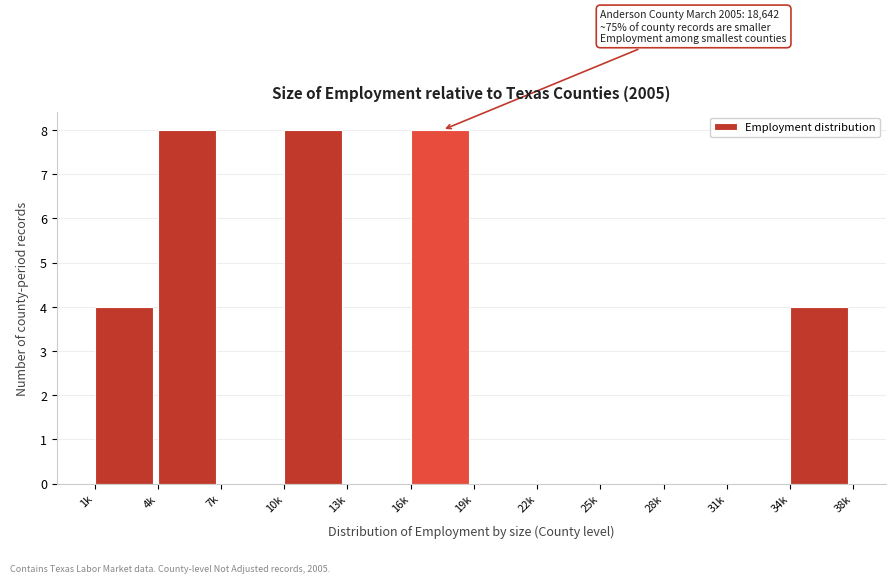

Reading right to left, list all the values displayed in this chart.

34k=4	31k=0	28k=0	25k=0	22k=0	19k=0	16k=8	13k=0	10k=8	7k=0	4k=8	1k=4